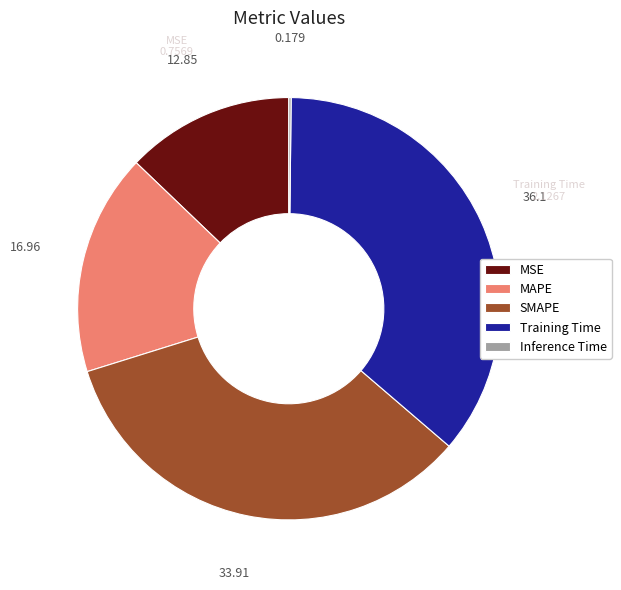

Is Training Time the majority of the pie?

No